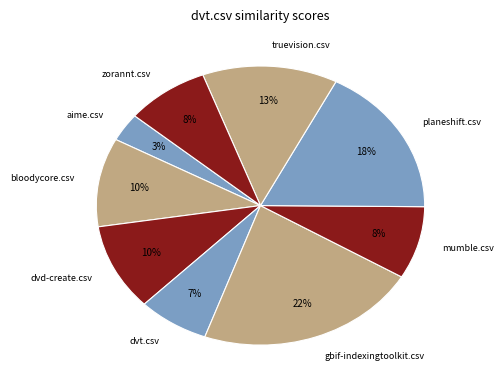

To the nearest percent, what portion does bloodycore.csv represent?

10%